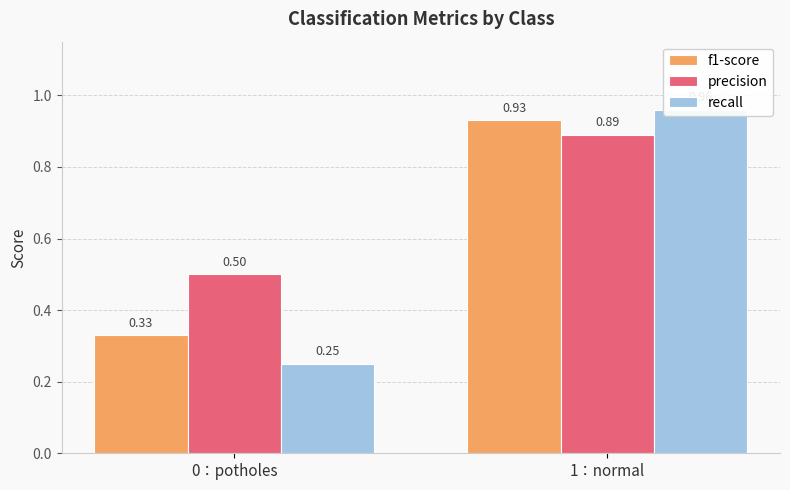

Reading left to right, transcribe all the data shown in this chart.

f1-score: 0.3	0.9
precision: 0.5	0.9
recall: 0.2	1.0